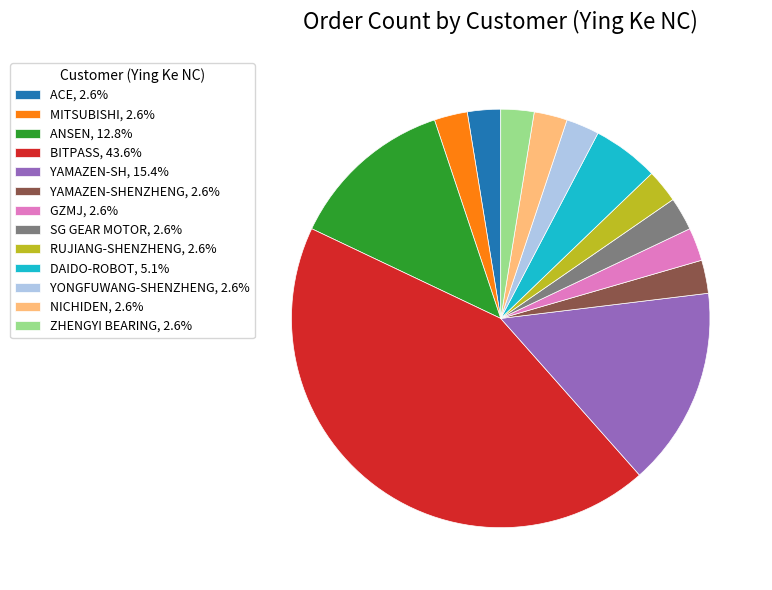

Does GZMJ, 2.6% account for over 50% of the chart?

No